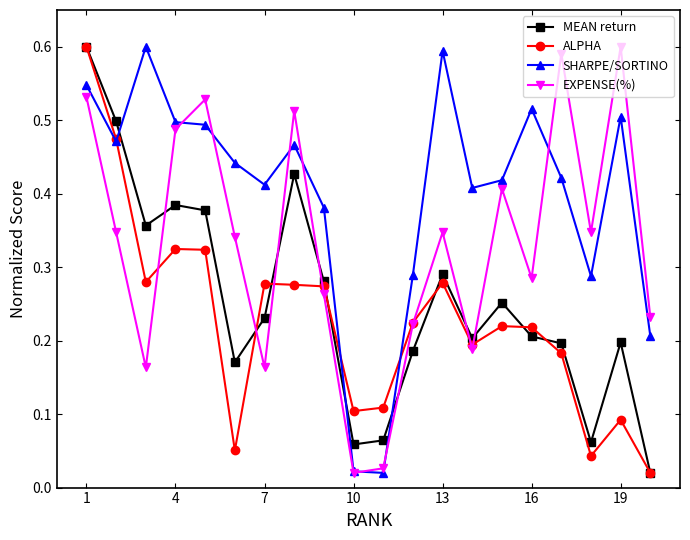

At how many categories does at least one series exceed 0?

20